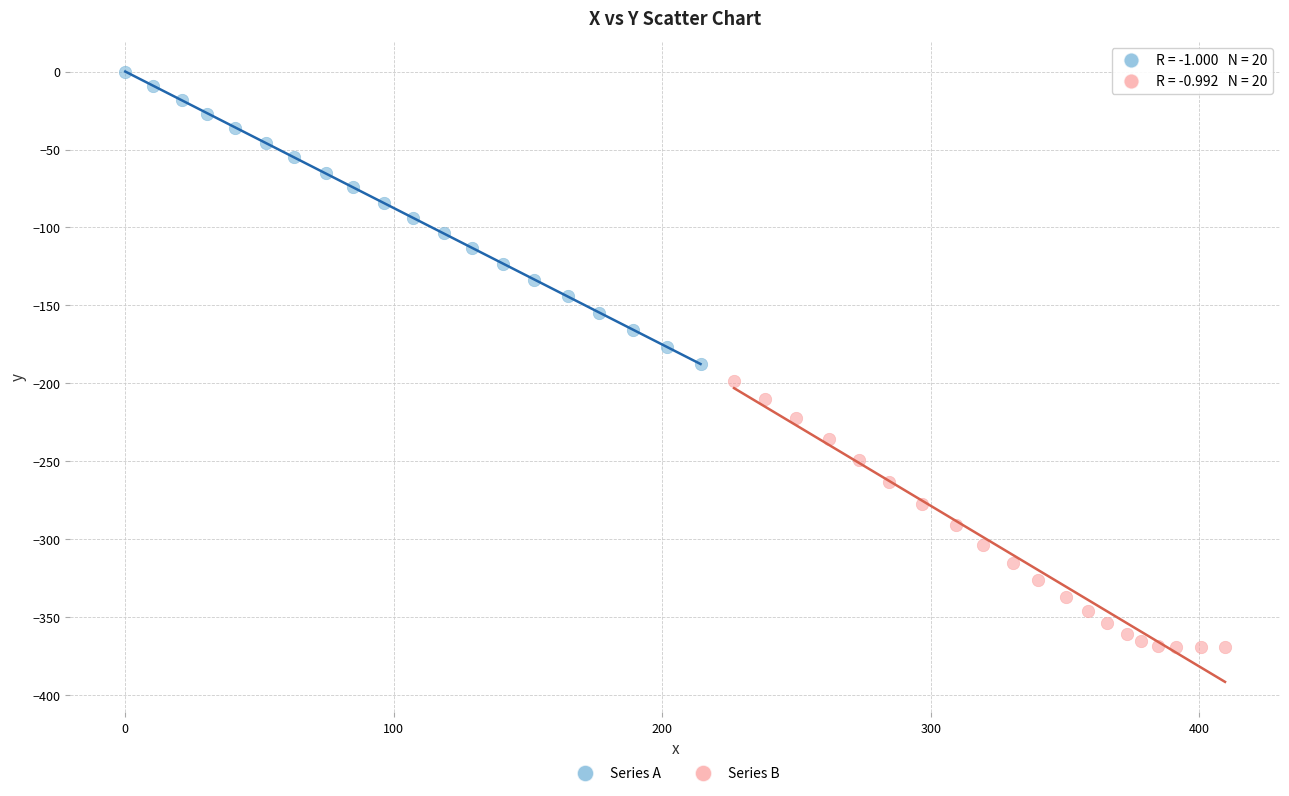

Which series reaches the maximum Y coordinate?

Series A